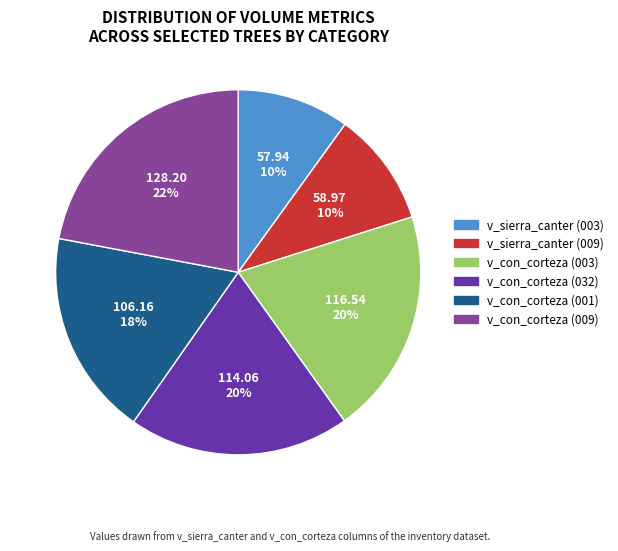

What is the largest slice in the pie chart?

v_con_corteza (009)